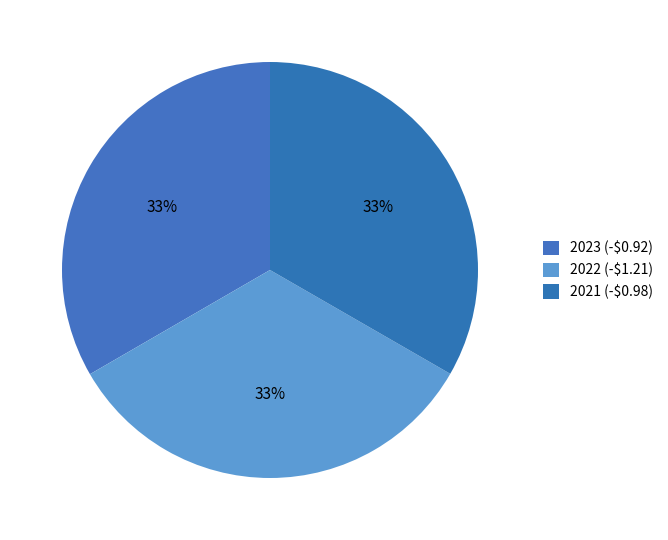

What is the total percentage of 2021 (-$0.98) and 2023 (-$0.92)?

66.7%